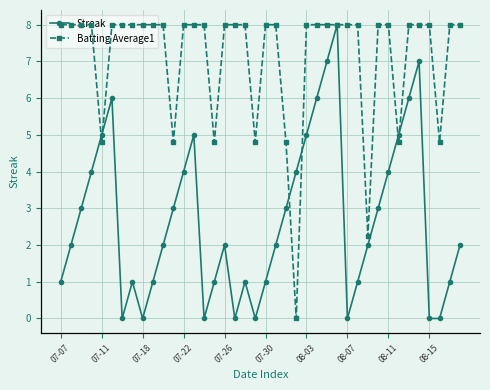

How many Streak values are between 1 and 5?

26